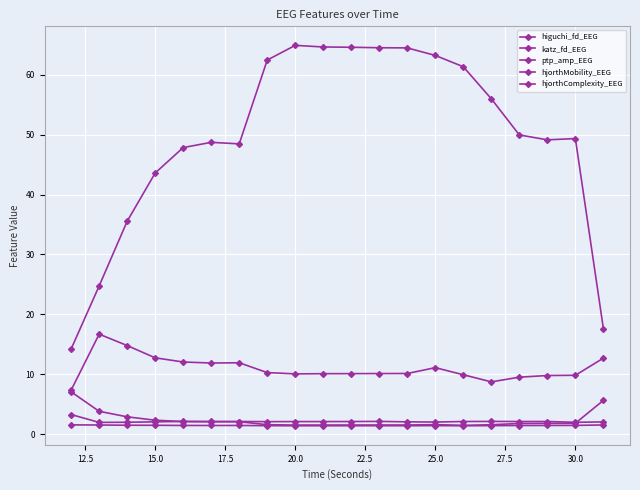

Is this an area chart (filled region under the line)?

No